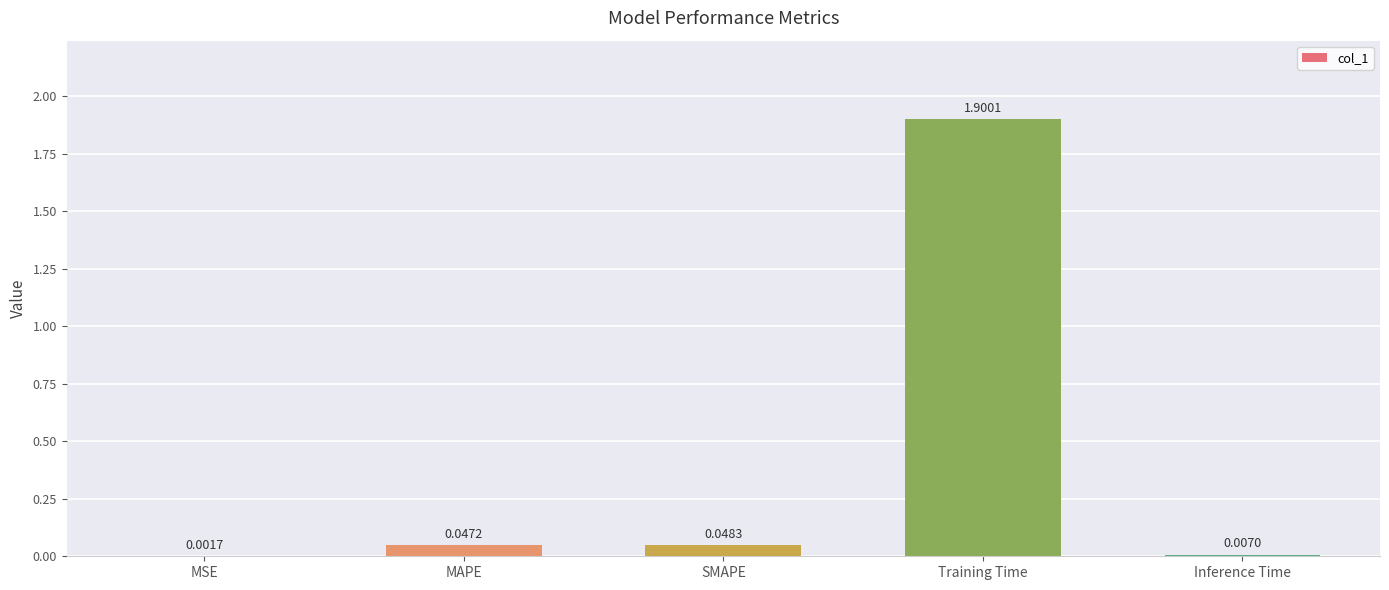

What is the greatest value displayed?

1.9